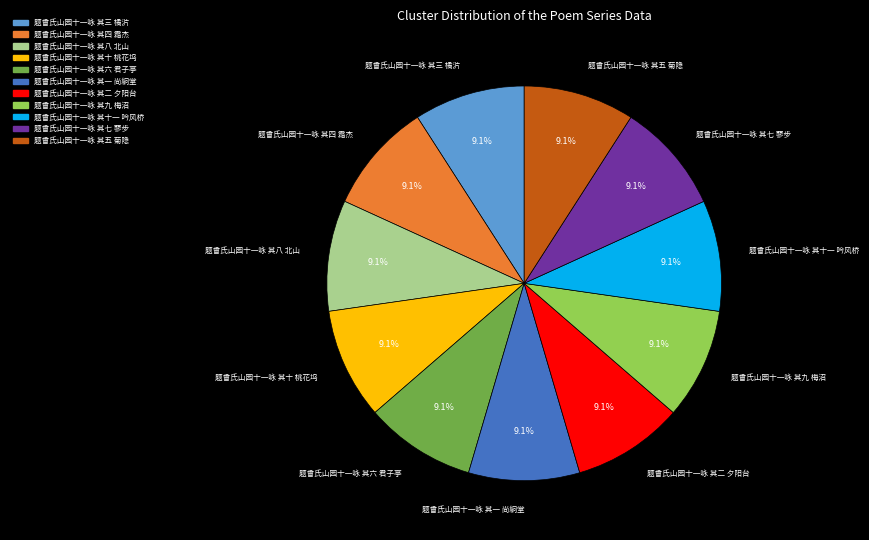

To the nearest percent, what is the average slice percentage?

9%